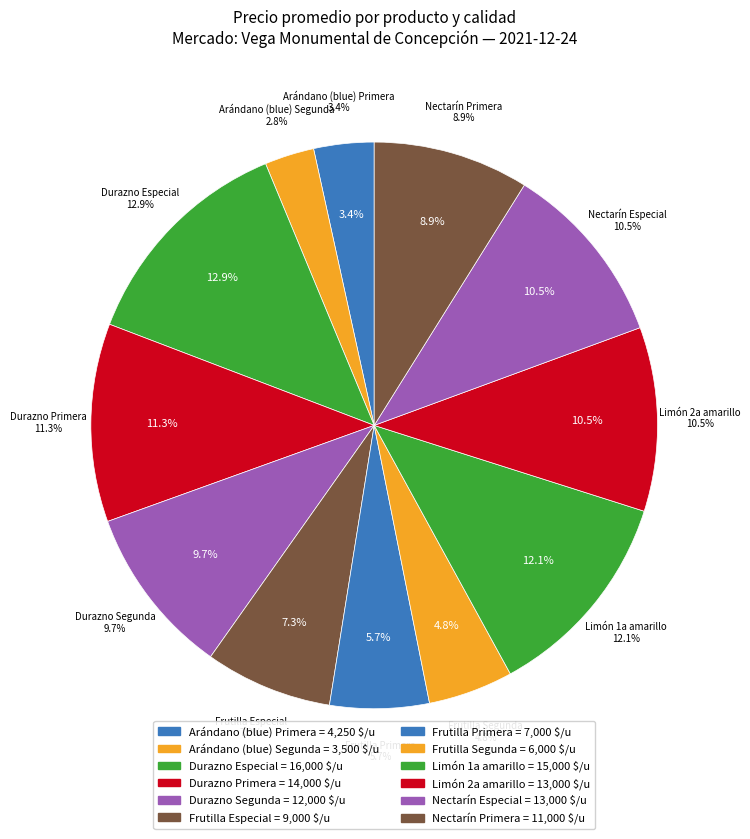

To the nearest percent, what portion does Nectarín Primera represent?

9%